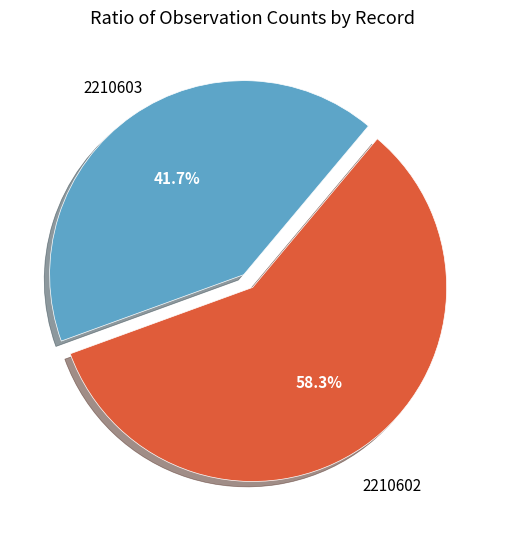

Is there any slice that represents more than half of the pie?

Yes